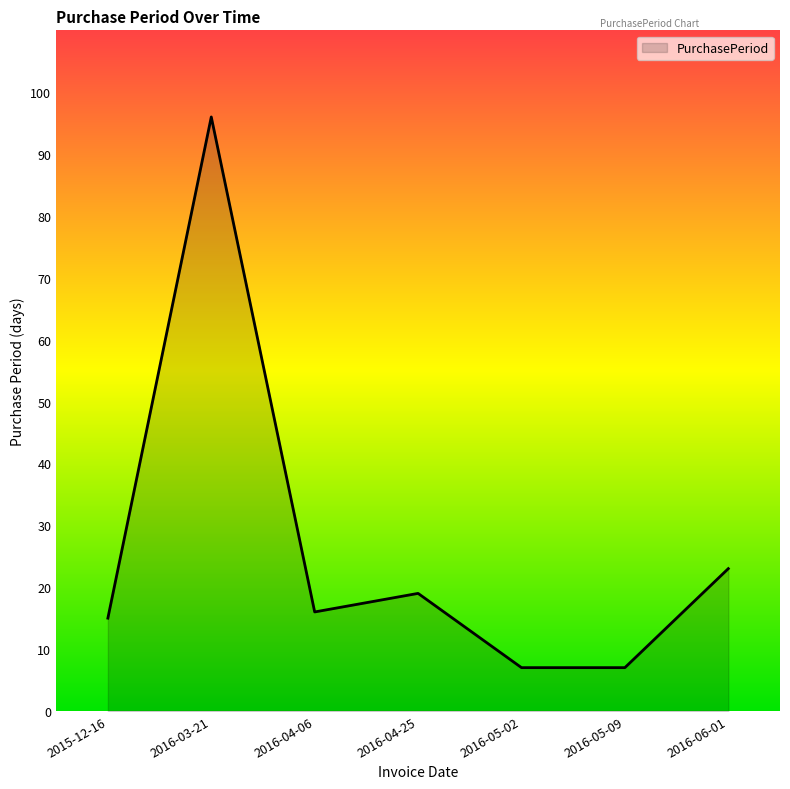

What is the sum of all values?

183